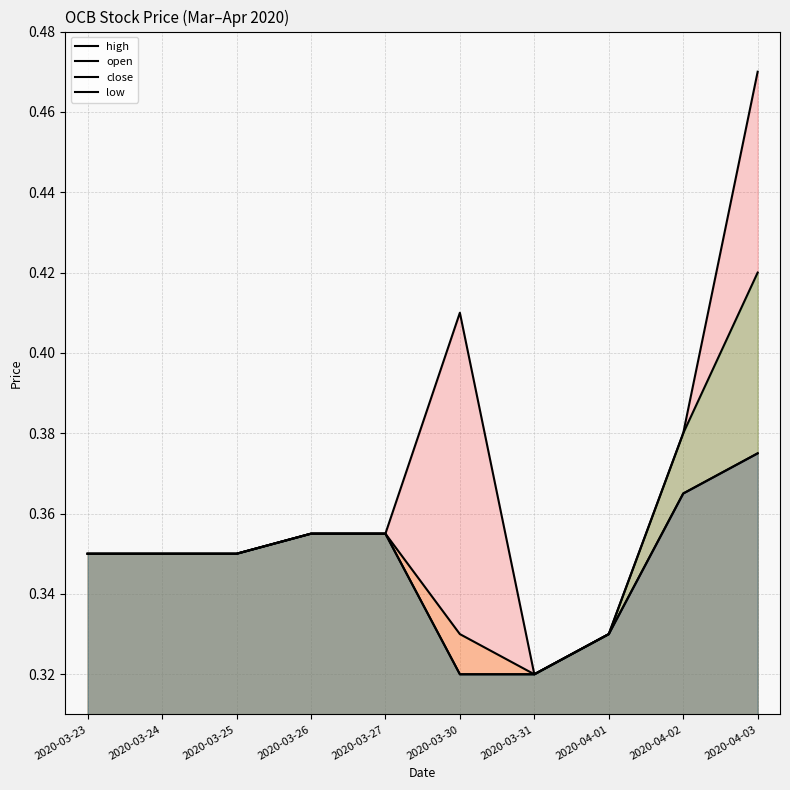

True or false: high and low cross at least once.

False